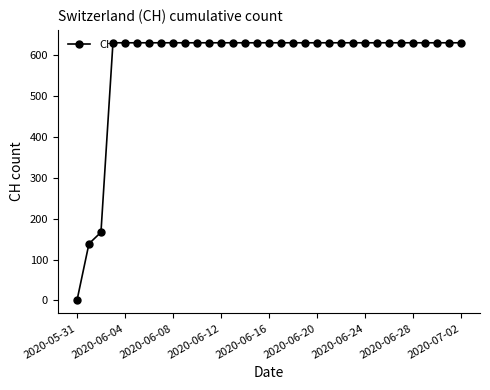

What is the difference between the second highest and second lowest values?

492